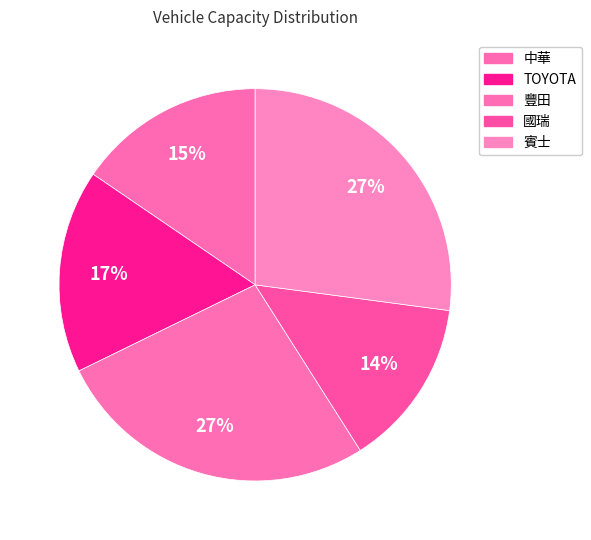

What is the ratio of the value at 賓士 to the value at 豐田?

1.0